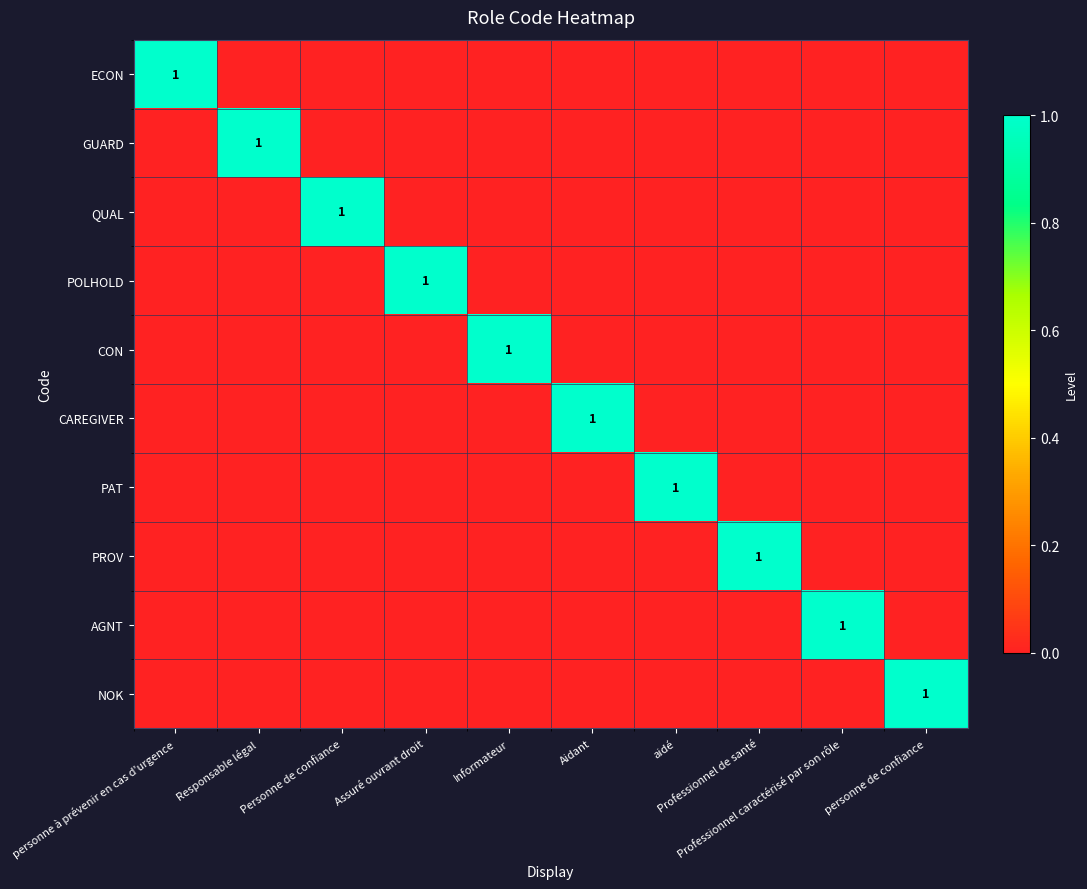

The CAREGIVER series shows 0 at personne de confiance. True or false?

True